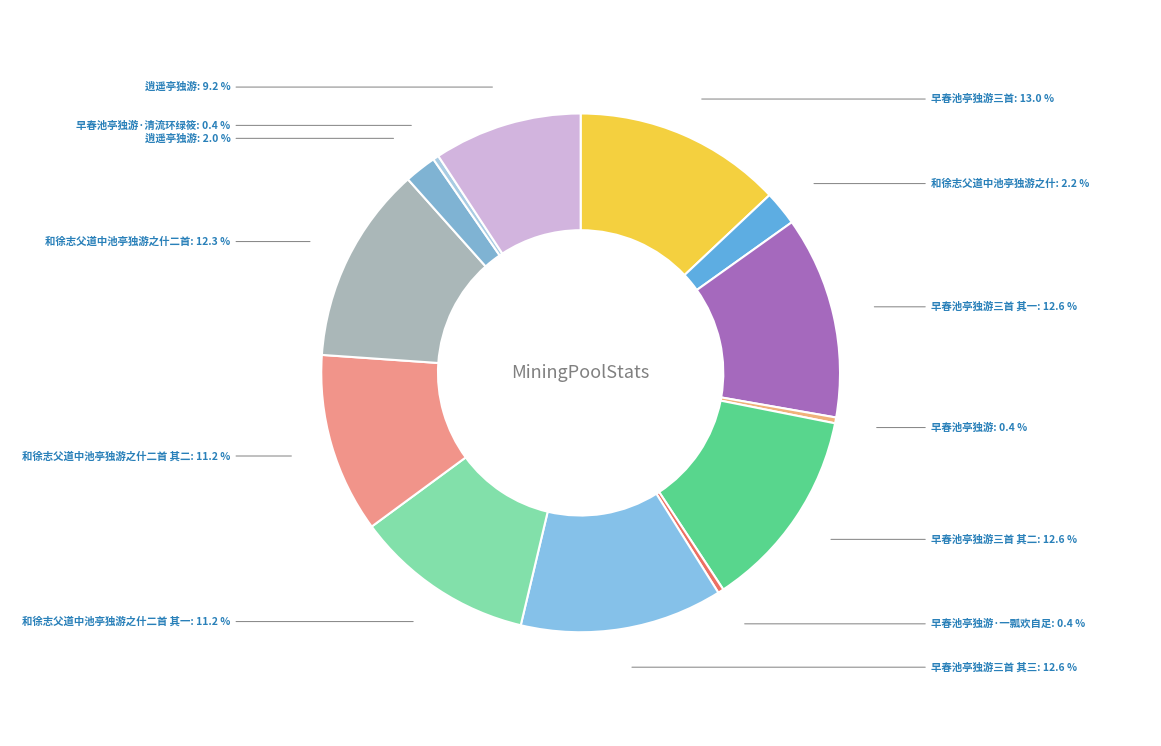

Is there any slice that represents more than half of the pie?

No